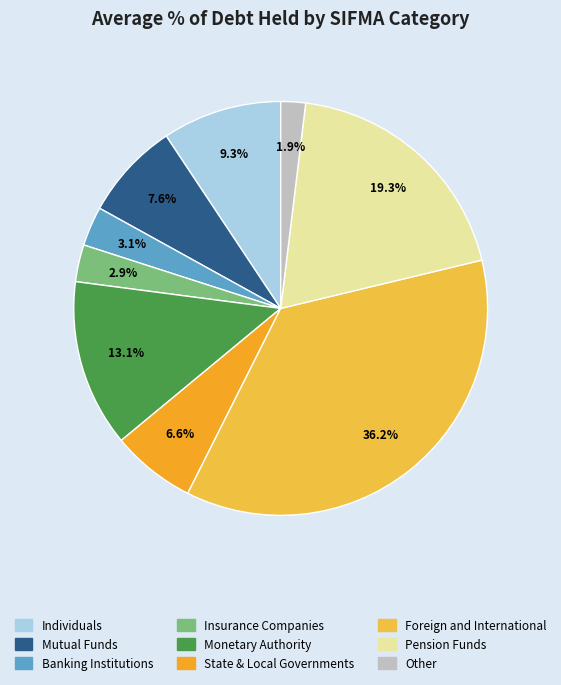

Do Mutual Funds and Insurance Companies together represent more than half of the pie?

No